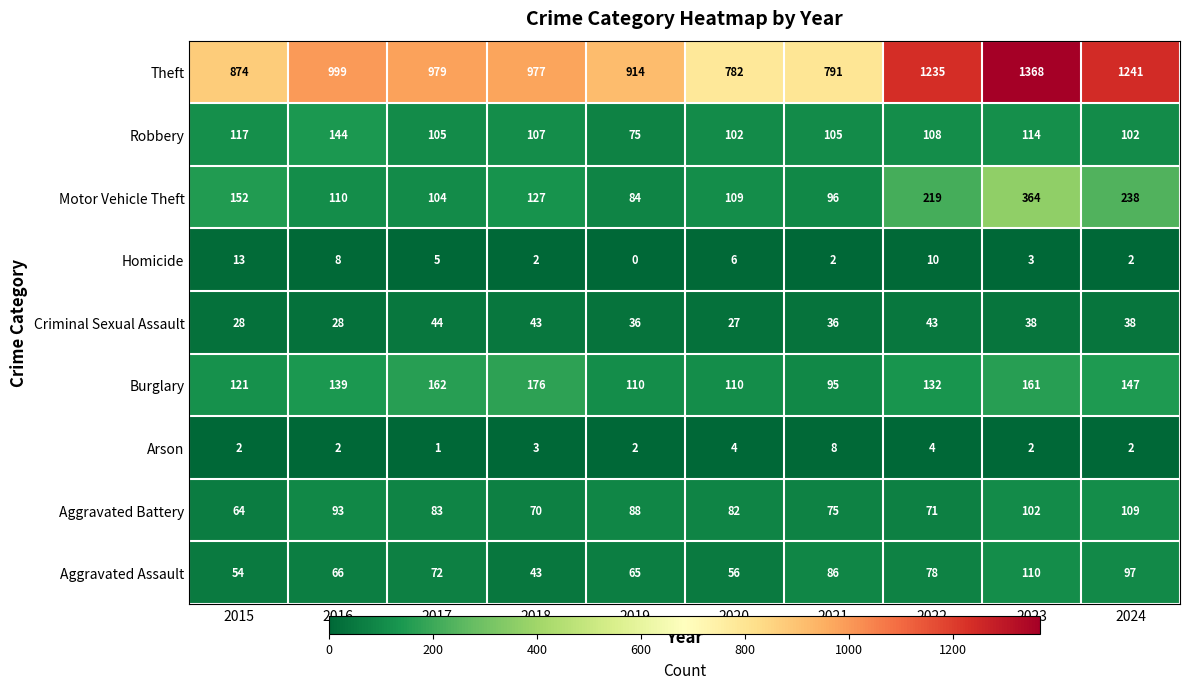

What is the average value of the Criminal Sexual Assault series?

36